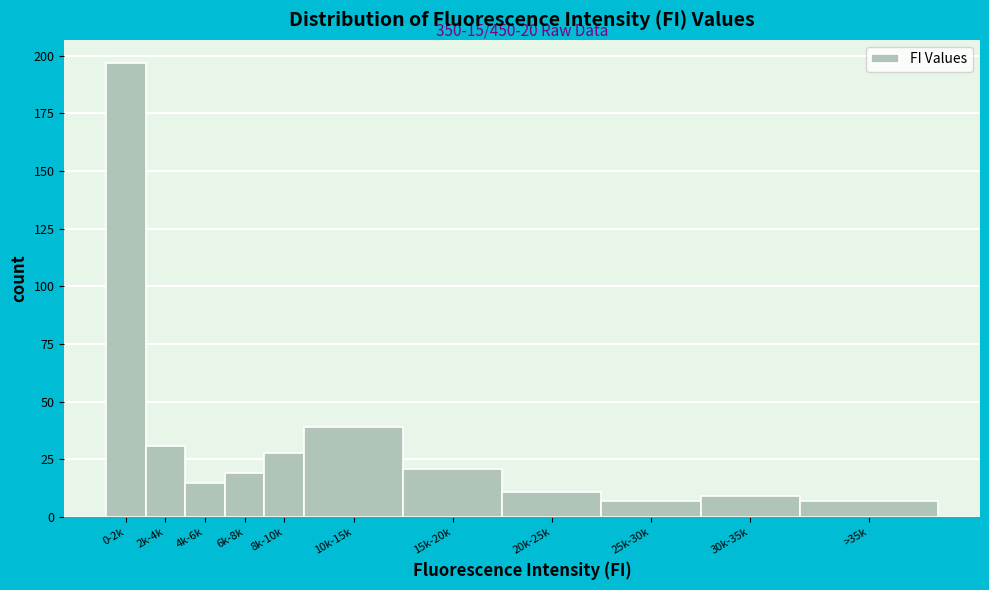

Reading left to right, what are all the values shown in this chart?

197	31	15	19	28	39	21	11	7	9	7